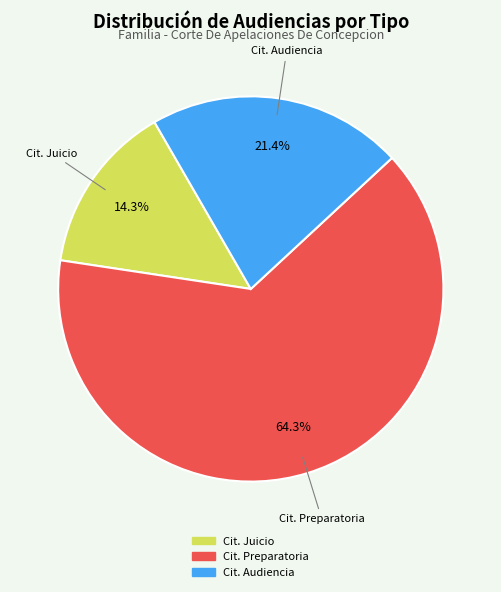

Count the number of slices in the pie.

3